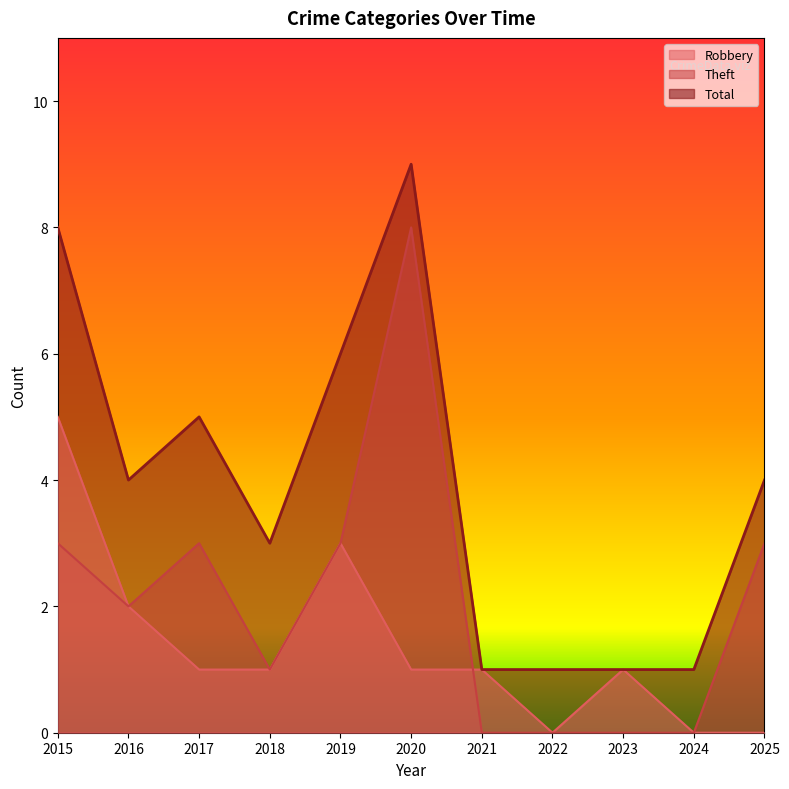

List the series in order of their peak value, highest first.

Total, Theft, Robbery